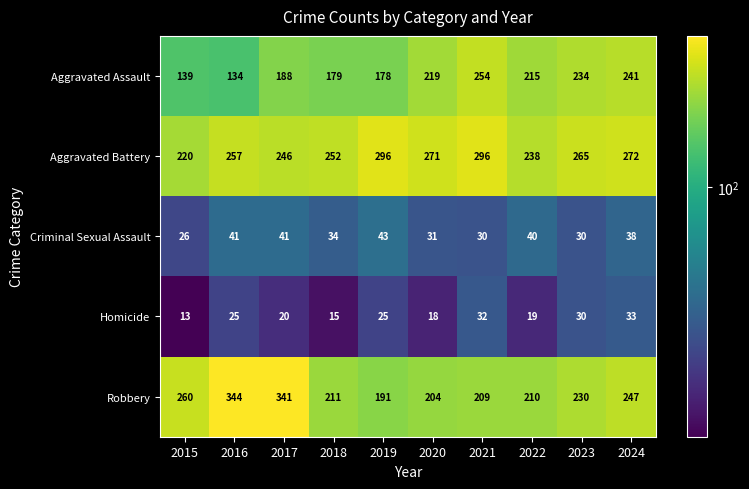

How many series are shown in this chart?

5